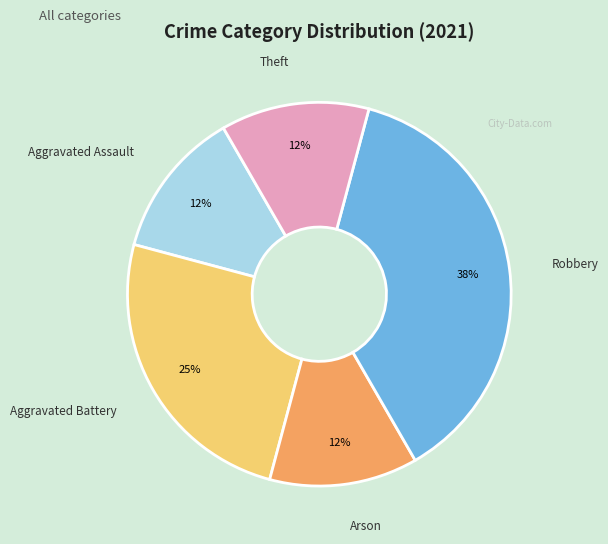

To the nearest percent, what is the average slice percentage?

20%